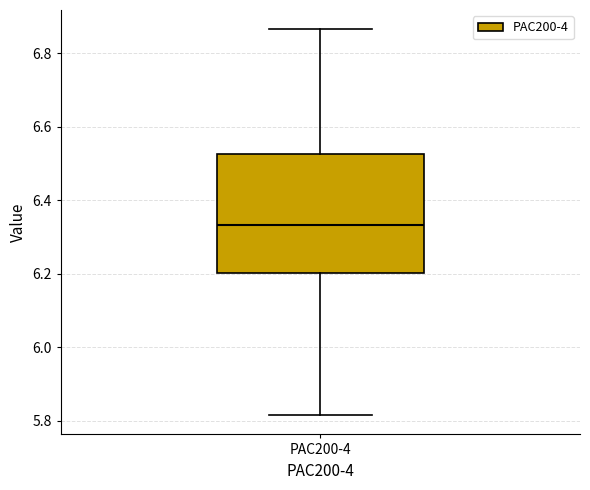

Read this box plot against the y-axis: the position of the median line, the range covered by the box, and the ends of both whiskers. The values are not printed on the chart, so give them approximately, as read against the axis.

median 6.34, box 6.20 to 6.52, whiskers 5.82 to 6.86